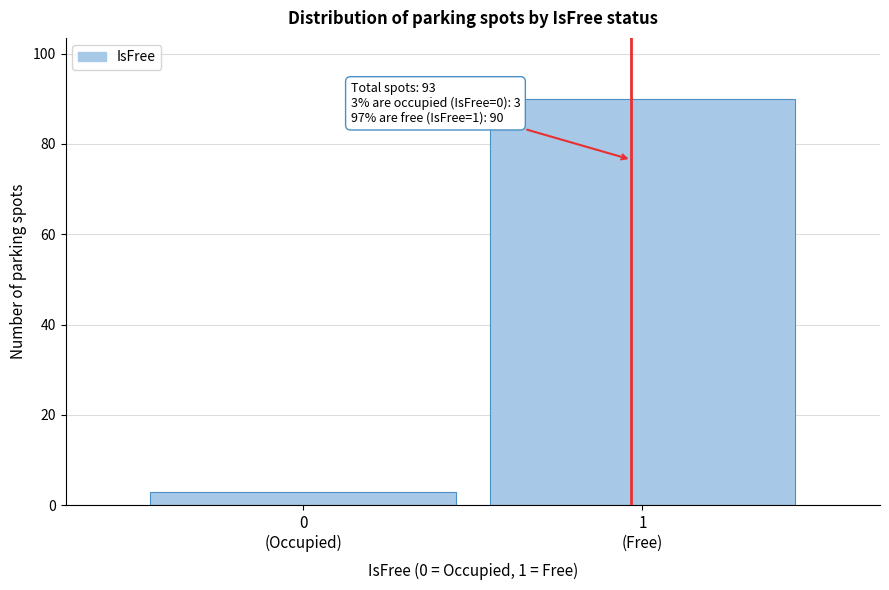

Reading right to left, transcribe all the data shown in this chart.

90	3